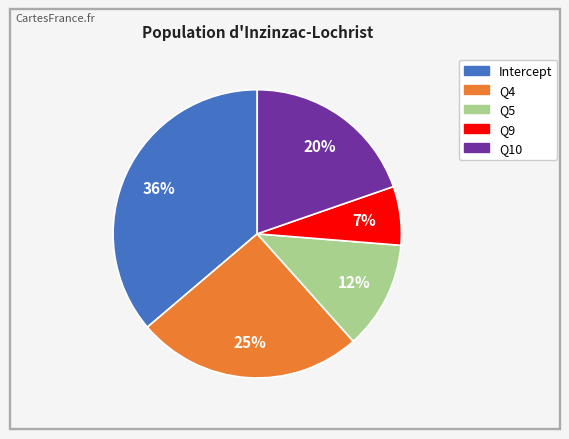

Do Q10 and Q4 together represent more than half of the pie?

No